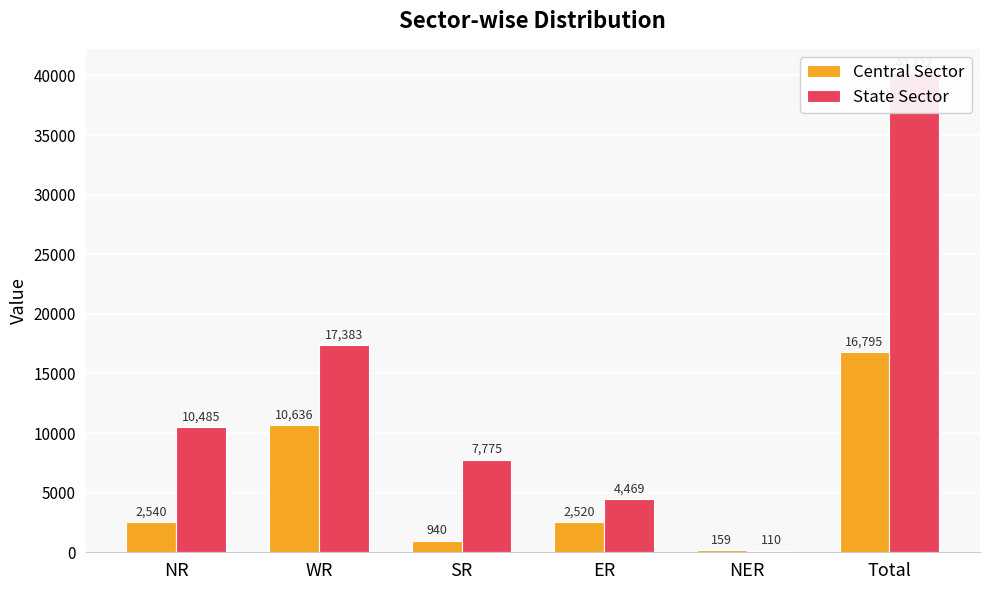

What value does the State Sector series have at NR, to the nearest 50?

10500